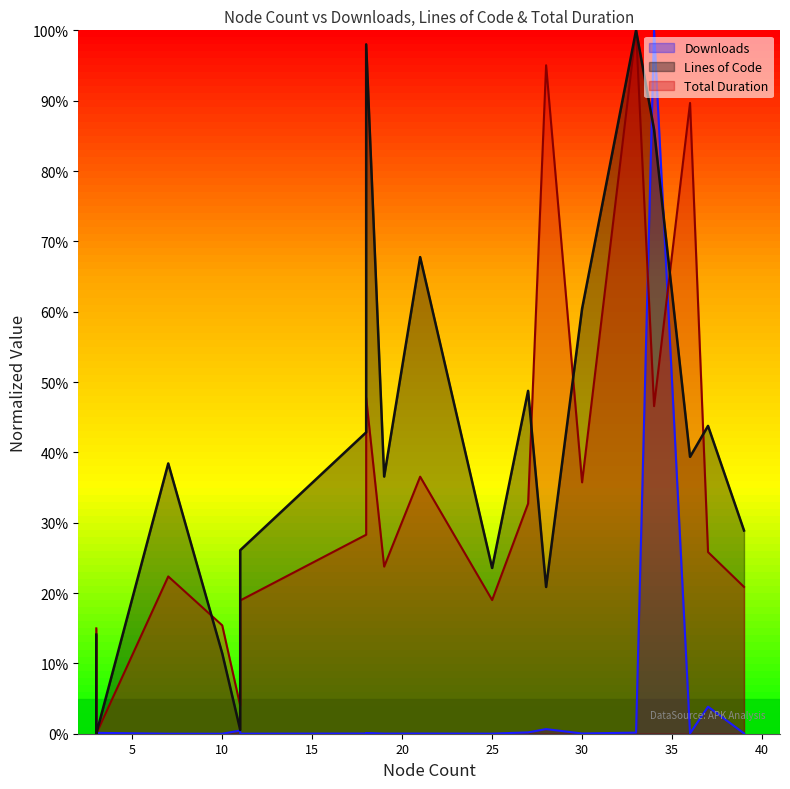

Between which two adjacent categories do Lines of Code (norm) and Total Duration first intersect?

7 and 10